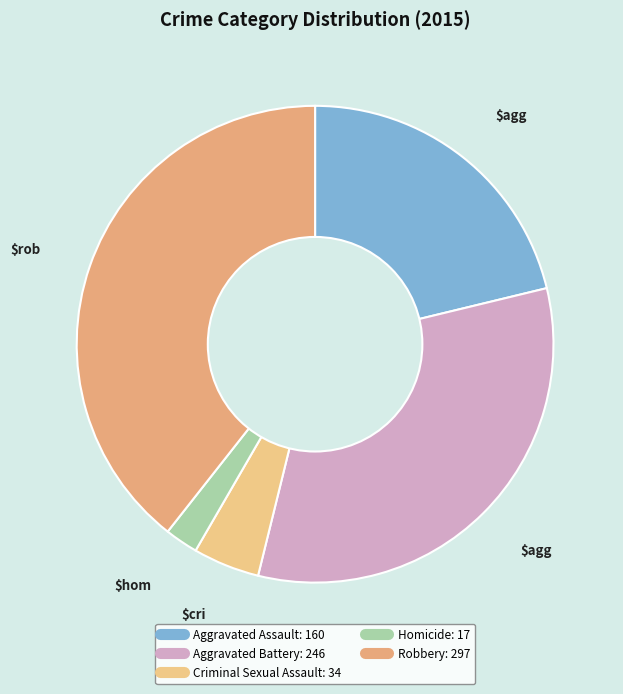

Approximately how many times larger is the value at Criminal Sexual Assault compared to Aggravated Battery?

0.1